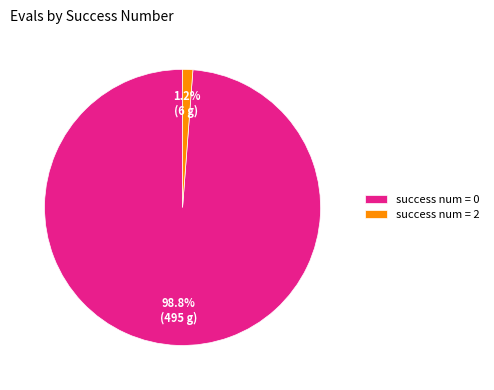

What is the largest slice in the pie chart?

success num = 0